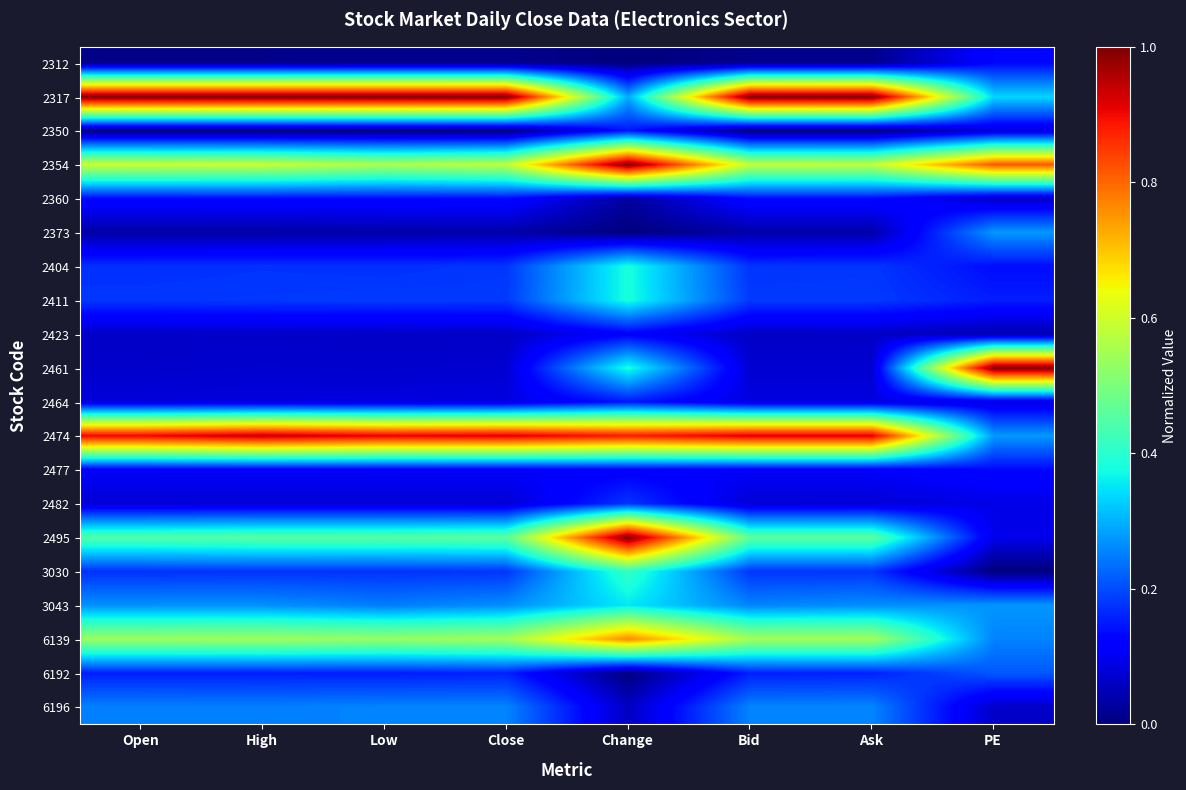

Rank the series by their maximum value, from lowest to highest.

2423, 2312, 2477, 2360, 2350, 2464, 2482, 6192, 6196, 2373, 3043, 2404, 2411, 3030, 6139, 2474, 2317, 2354, 2461, 2495